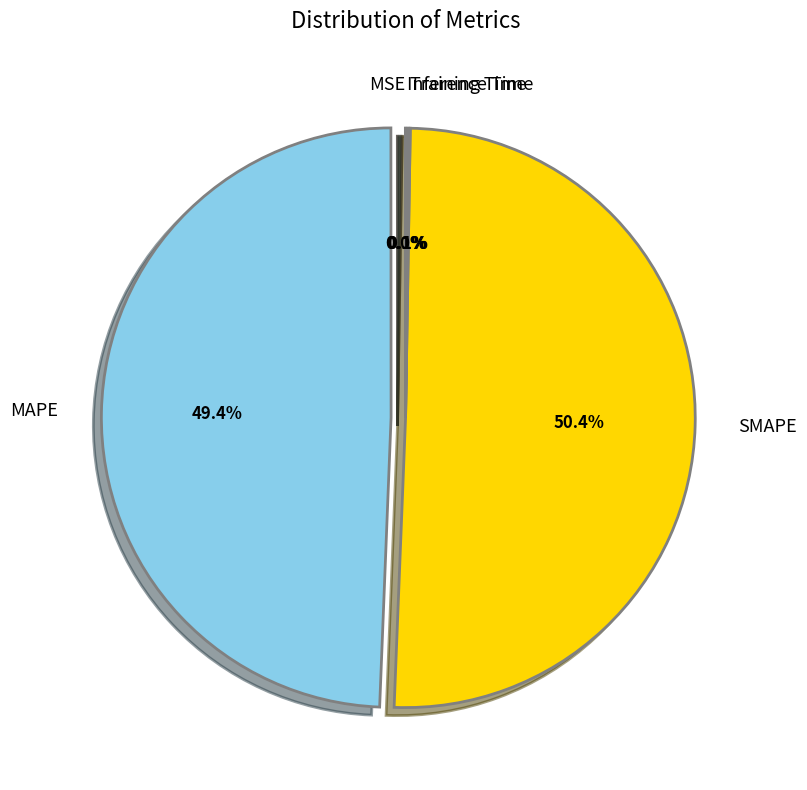

Which category has the biggest portion of the pie?

SMAPE